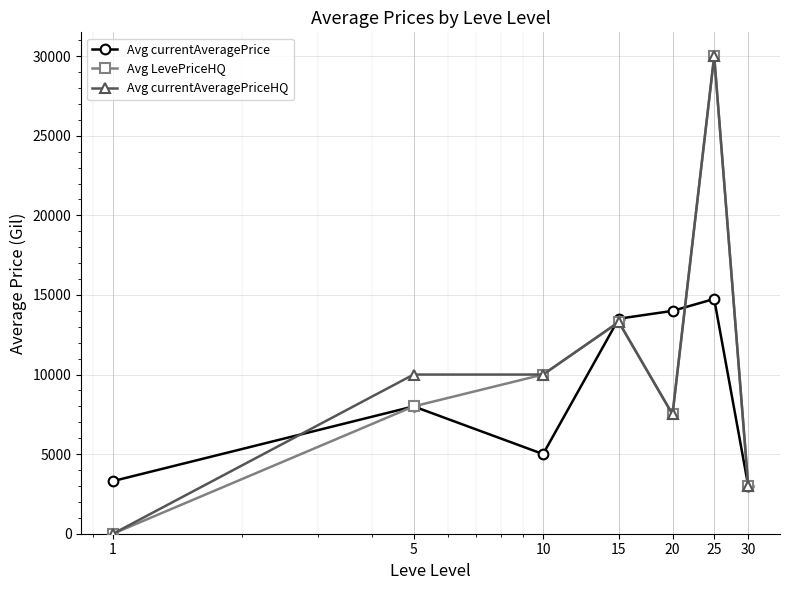

What is the greatest value displayed?

30000.0